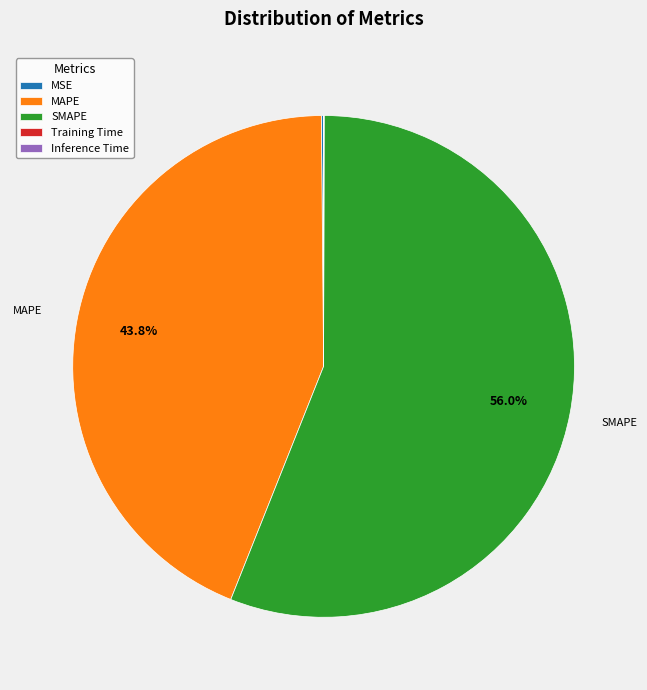

Is there a majority slice in this chart?

Yes